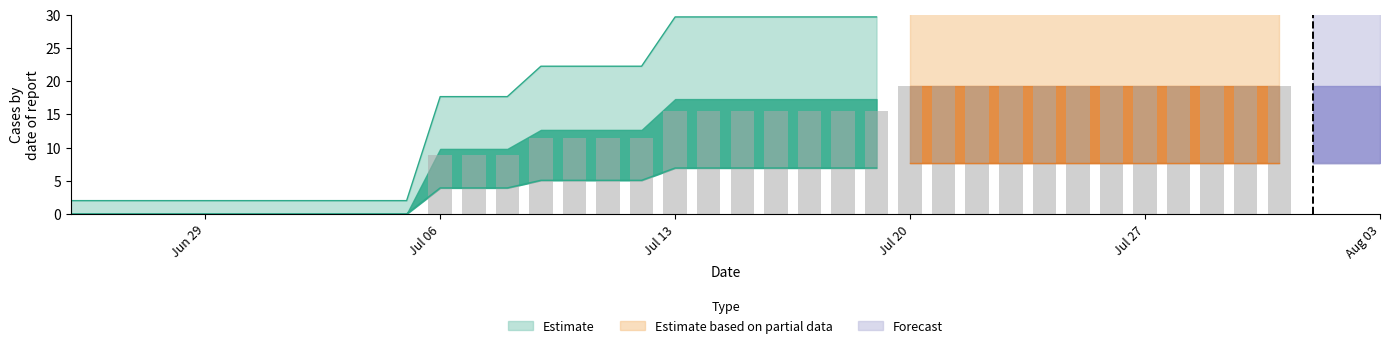

The chart shows a value of 34.6 at 24-07-2020. True or false?

False